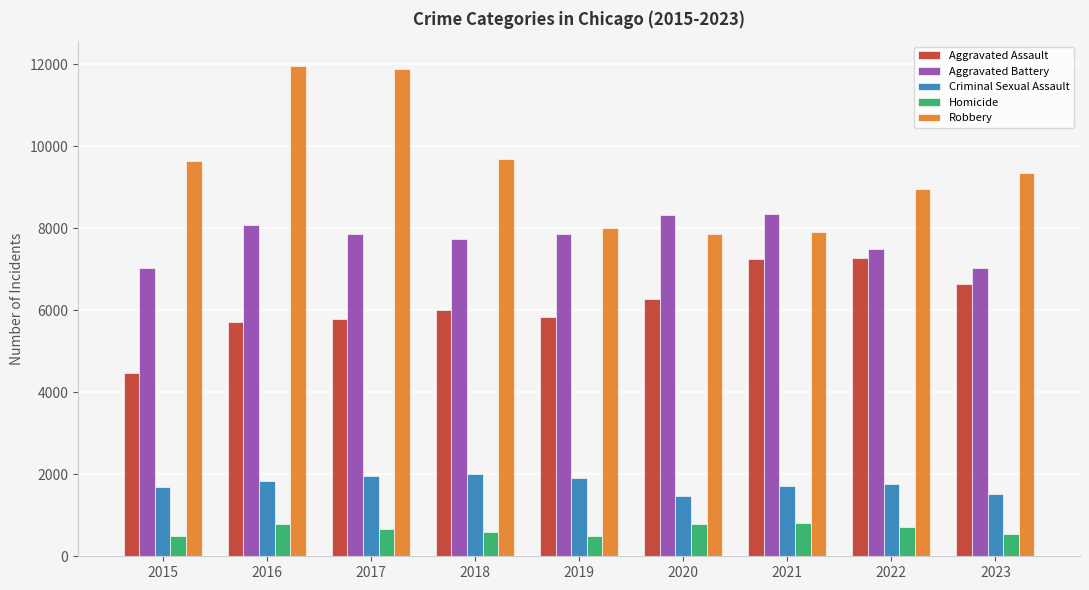

Which series has the widest spread of values?

Robbery